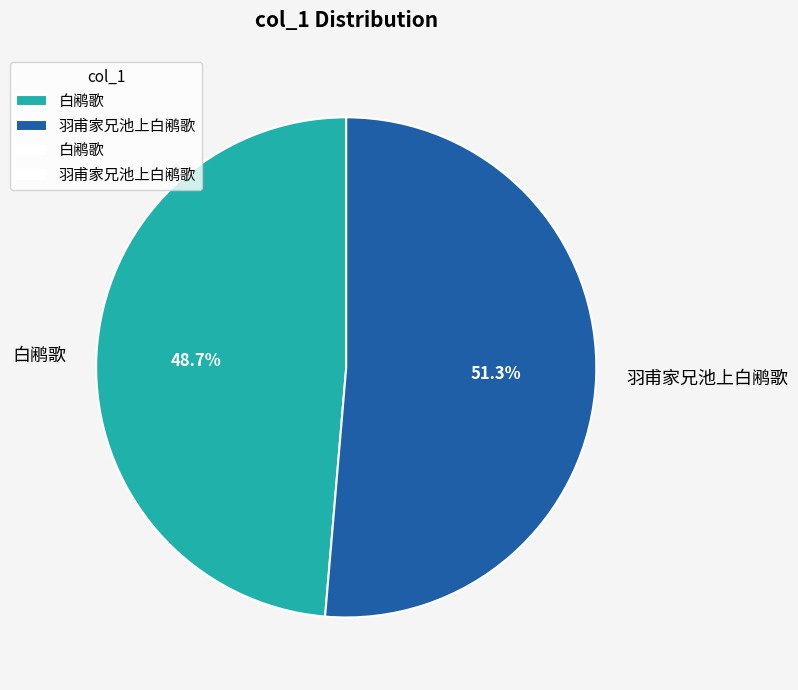

Which slice is the largest?

羽甫家兄池上白鹇歌